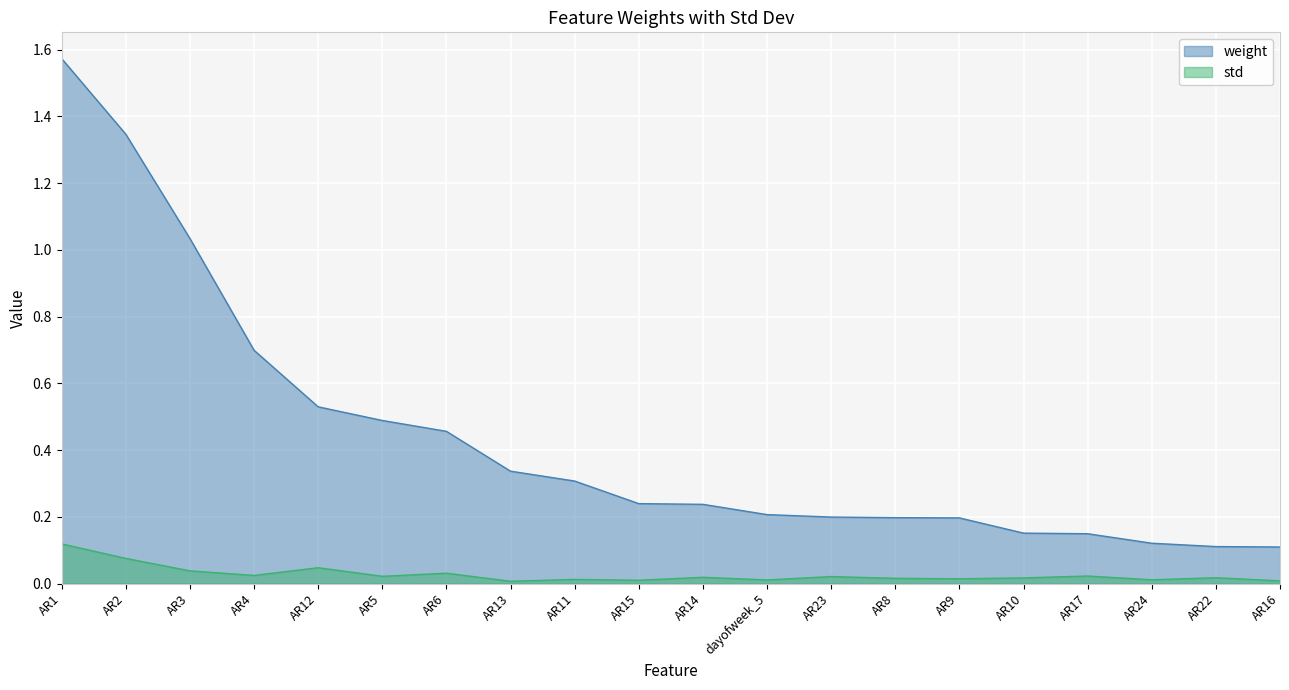

True or false: weight has a value of 0.1 at AR16.

True